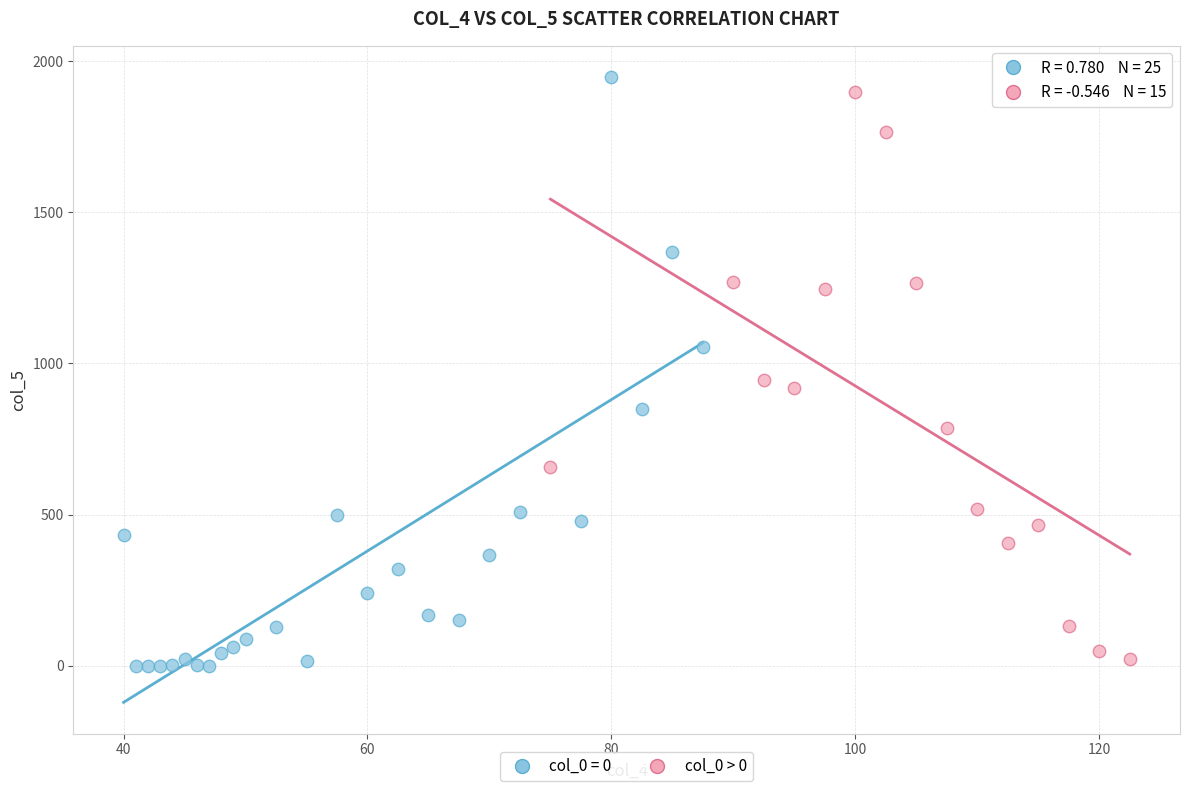

What are all the series names shown in the legend?

col_0 = 0, col_0 > 0